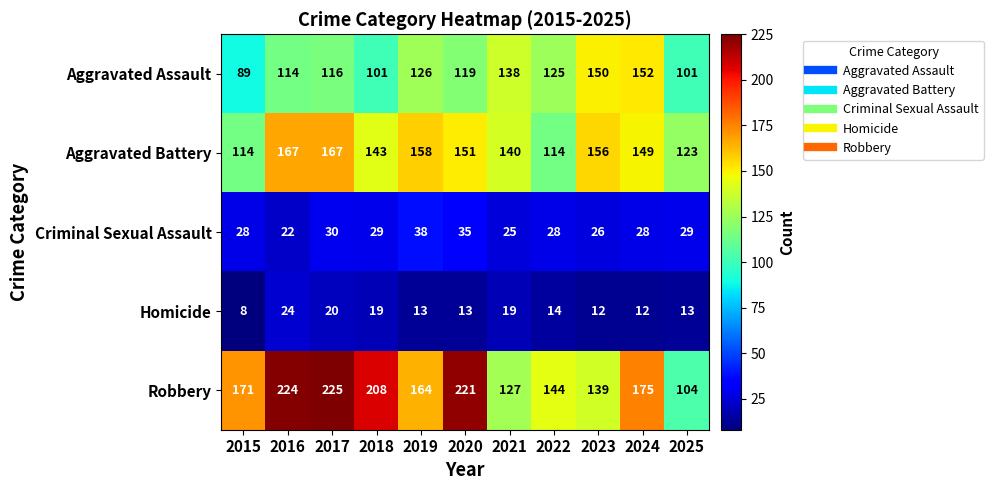

Which series changed the most between 2016 and 2021?

Robbery